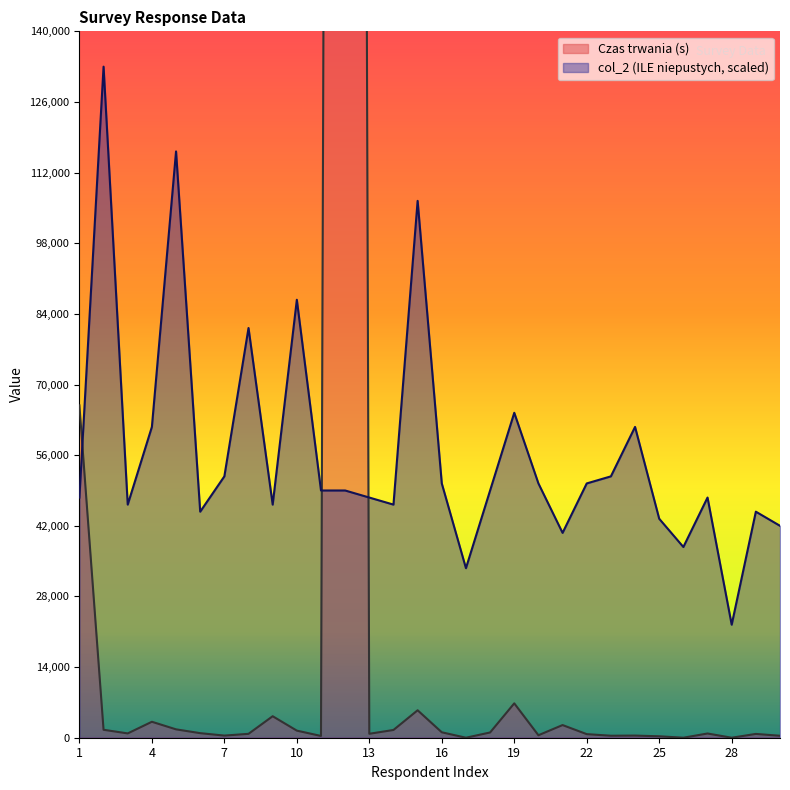

What is the total value across all series at 4?

64761